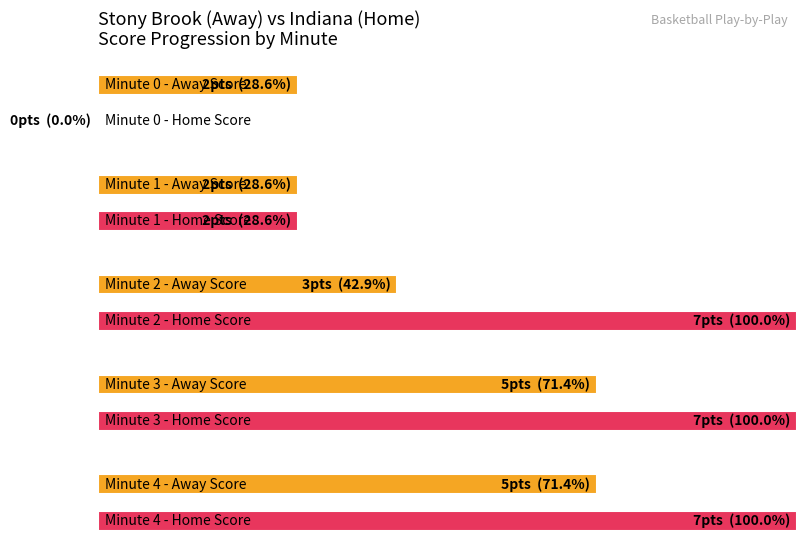

Is it true that Away Score equals 2 at 14?

False